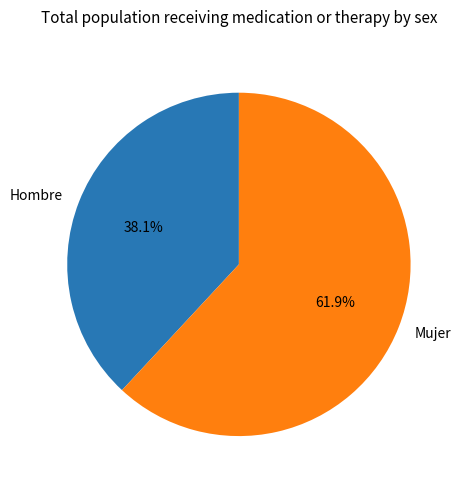

To the nearest percent, what is the average slice percentage?

50%